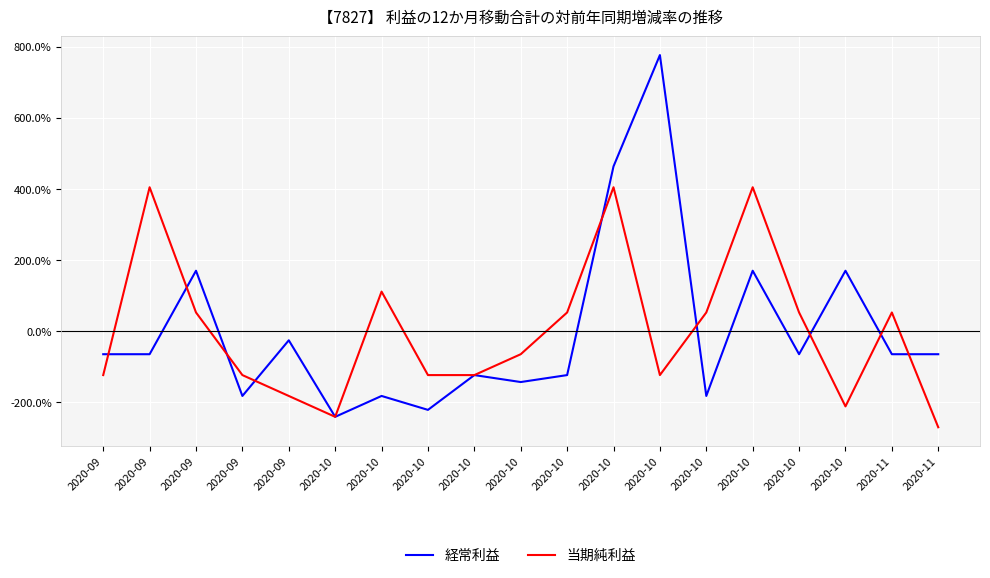

Reading right to left, list all the values displayed in this chart.

経常利益: 2020-11=-64.9	2020-11=-64.9	2020-10=170.1	2020-10=-64.9	2020-10=170.1	2020-10=-182.5	2020-10=777.3	2020-10=463.9	2020-10=-123.7	2020-10=-143.3	2020-10=-123.7	2020-10=-221.6	2020-10=-182.5	2020-10=-241.2	2020-09=-25.8	2020-09=-182.5	2020-09=170.1	2020-09=-64.9	2020-09=-64.9
当期純利益: 2020-11=-270.6	2020-11=52.6	2020-10=-211.9	2020-10=52.6	2020-10=405.2	2020-10=52.6	2020-10=-123.7	2020-10=405.2	2020-10=52.6	2020-10=-64.9	2020-10=-123.7	2020-10=-123.7	2020-10=111.3	2020-10=-241.2	2020-09=-182.5	2020-09=-123.7	2020-09=52.6	2020-09=405.2	2020-09=-123.7